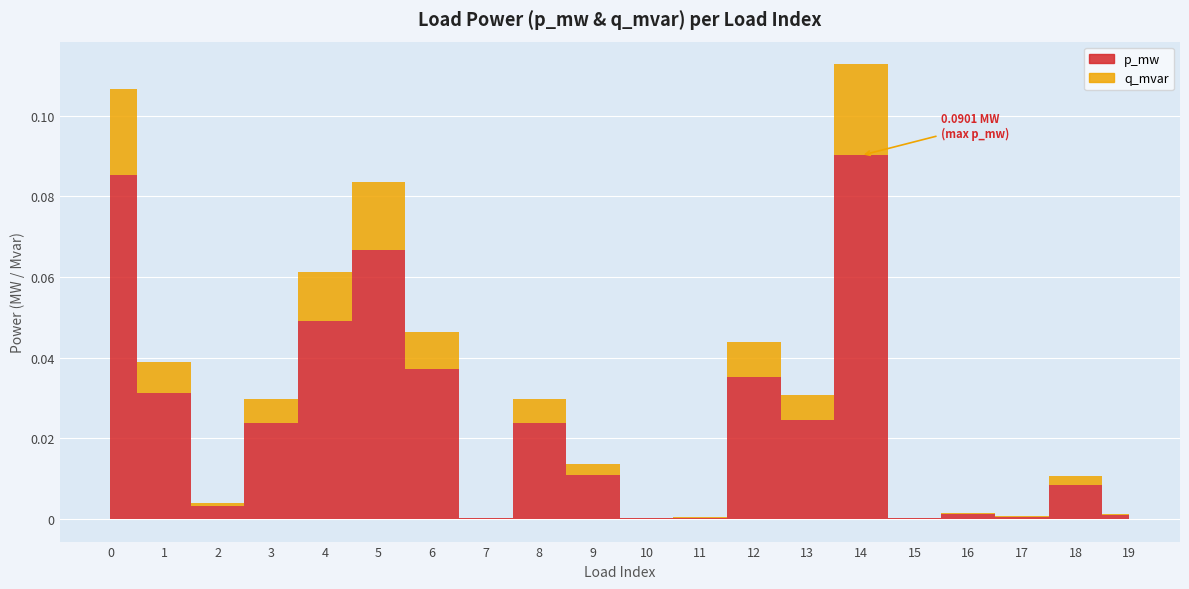

Rank the categories by p_mw value from highest to lowest.

14, 0, 5, 4, 6, 12, 1, 13, 8, 3, 9, 18, 2, 16, 19, 17, 11, 10, 7, 15